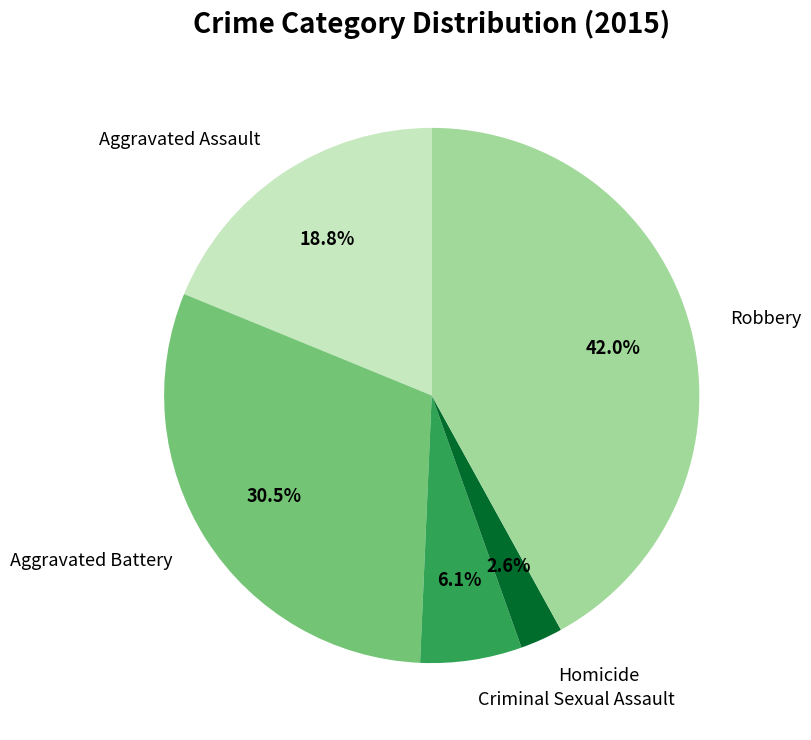

Count the number of slices in the pie.

5